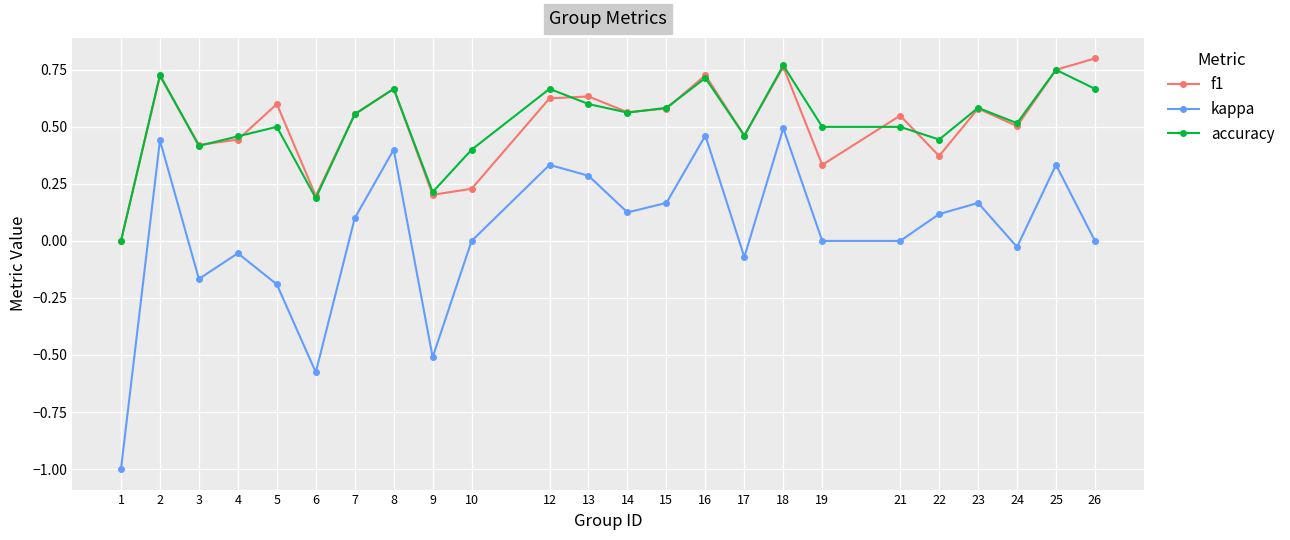

How many categories are shown in the chart?

24